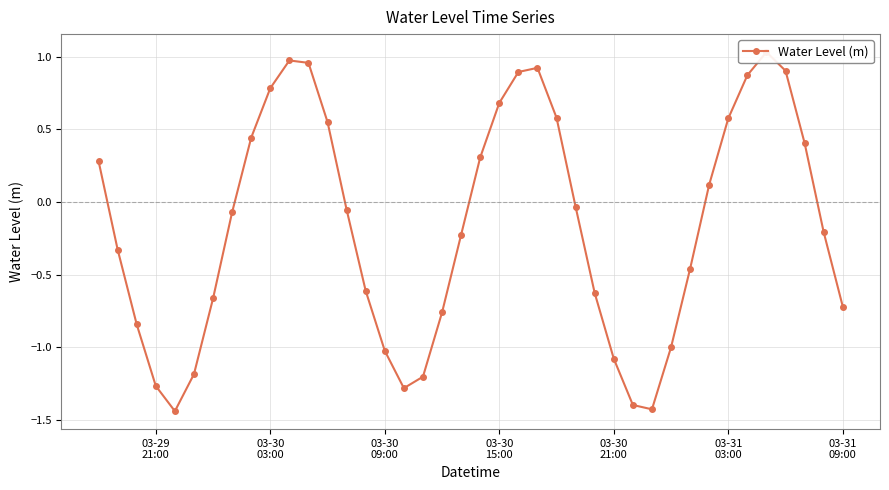

How many interior local peaks (higher than both neighbors) does the data have?

3